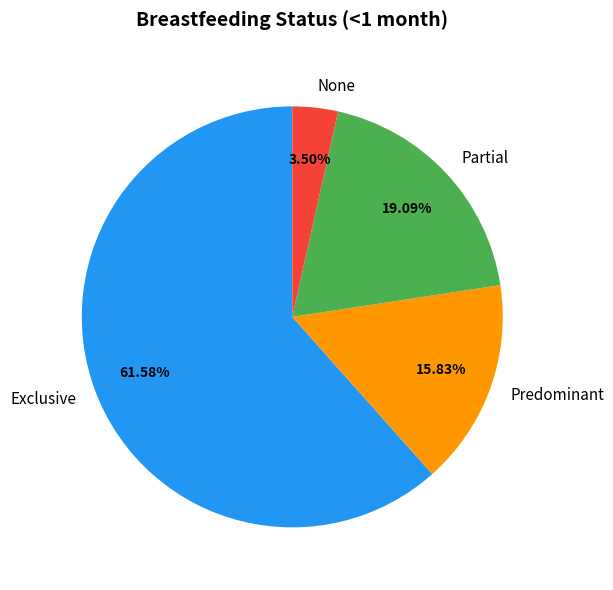

To the nearest percent, what portion does Partial represent?

19%